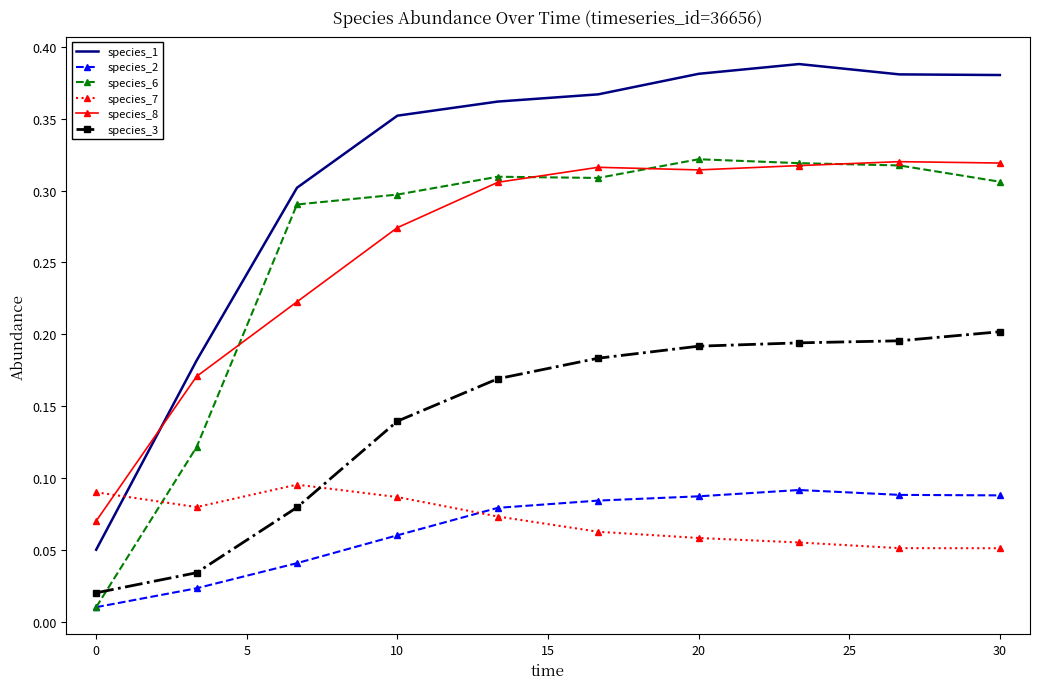

Which series has the largest total across all categories?

species_1